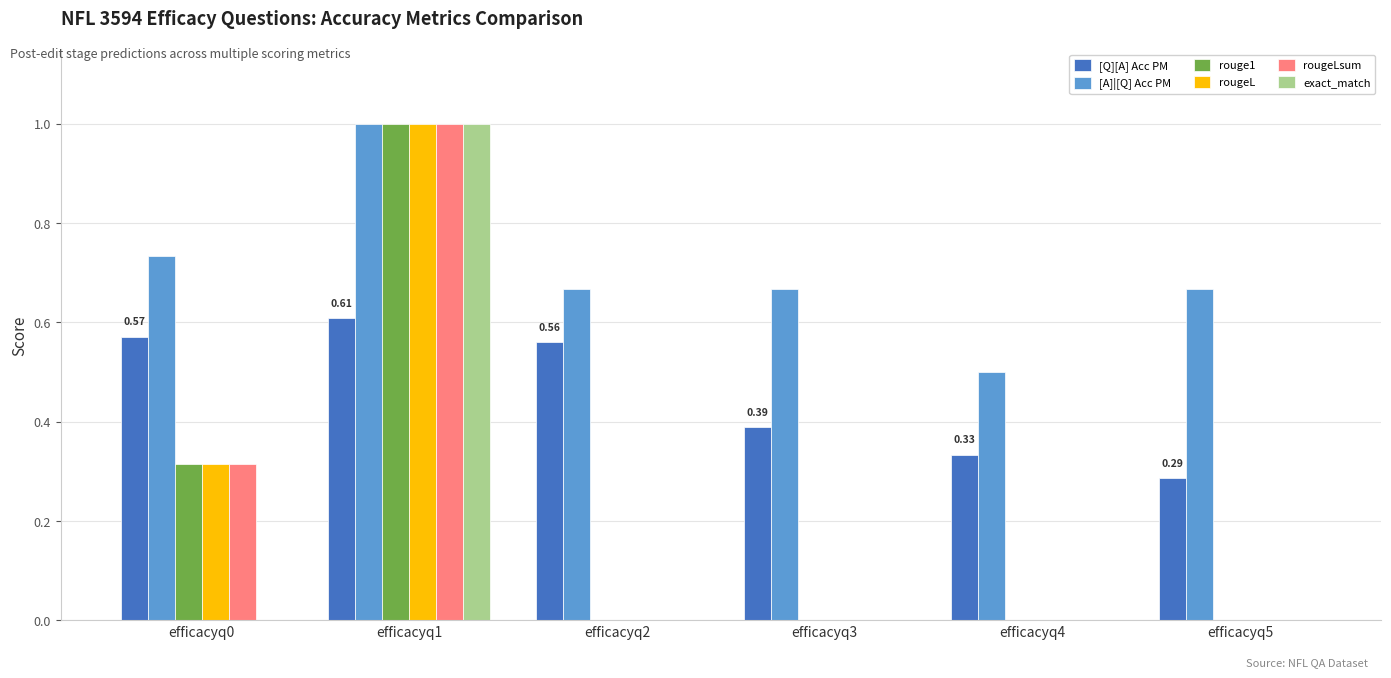

What is the total value across all series at efficacyq0?

2.3